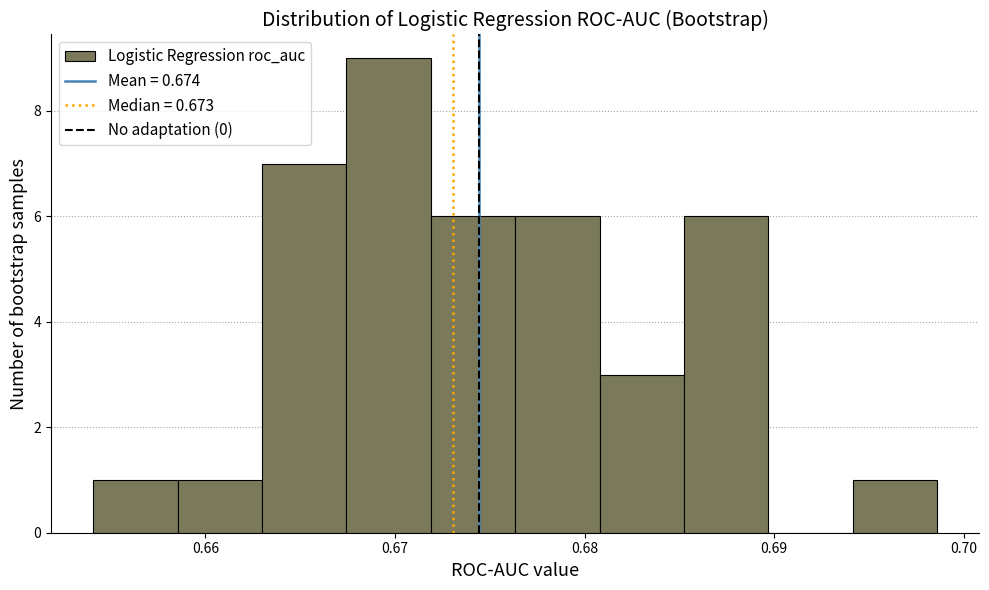

Reading left to right, transcribe this chart: for each bar, give the range it covers on the x-axis and its height. Neither the bar edges nor the heights are printed on the chart, so give them approximately, as read against the axes.

0.654 to 0.659: 1
0.659 to 0.663: 1
0.663 to 0.667: 7
0.667 to 0.672: 9
0.672 to 0.676: 6
0.676 to 0.681: 6
0.681 to 0.685: 3
0.685 to 0.690: 6
0.690 to 0.694: 0
0.694 to 0.699: 1